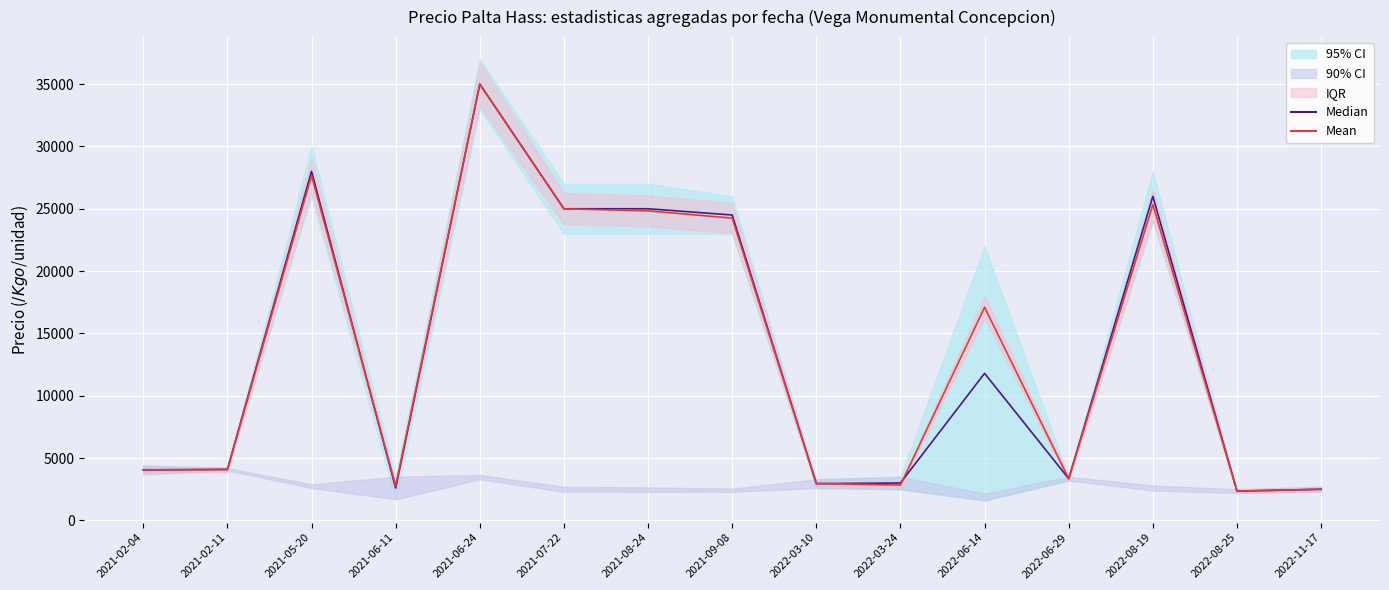

Rank the series at 2021-09-08 from highest to lowest value.

Median, Mean